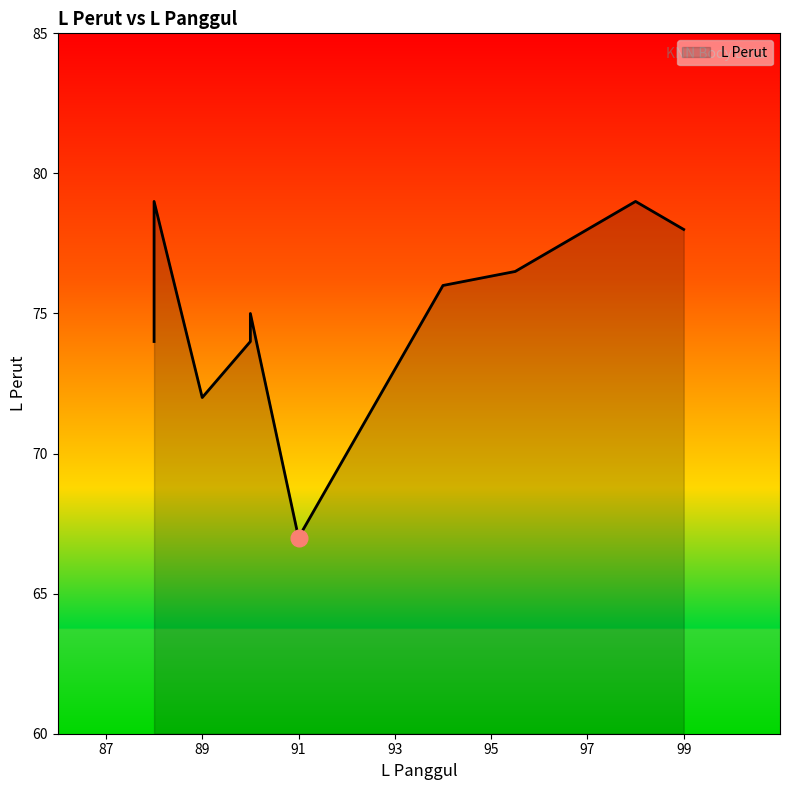

List the labels in order of value, smallest first.

91, 89, 90, 88, 90, 94, 95.5, 99, 88, 98